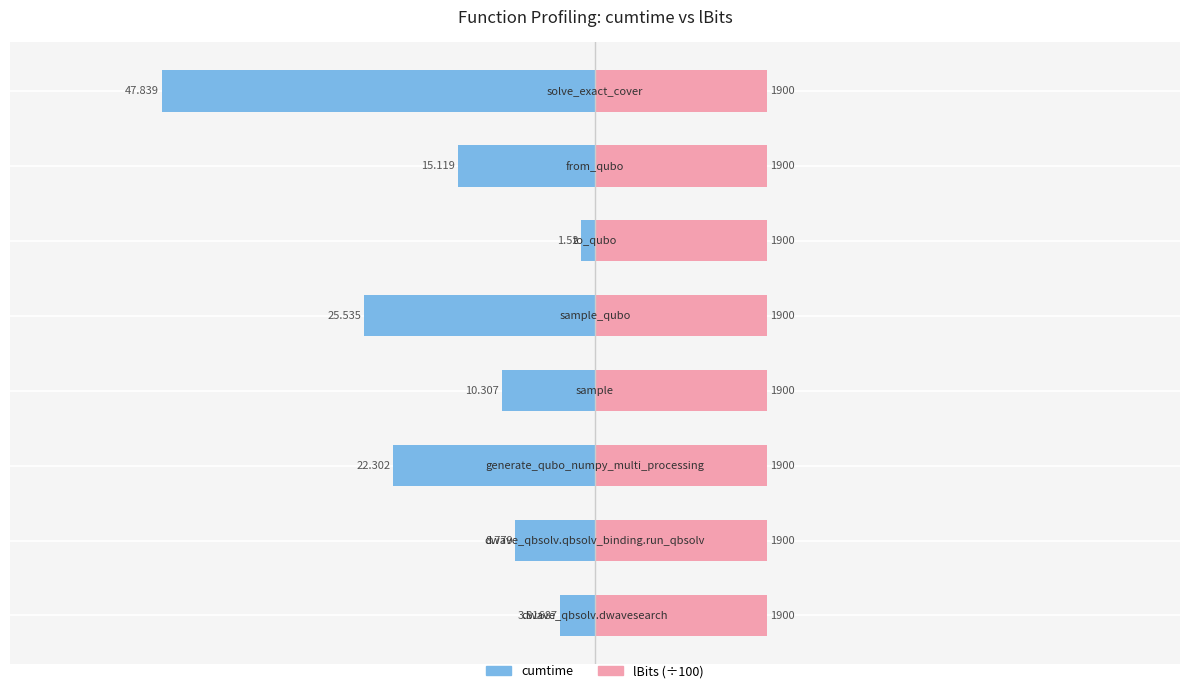

The value of lBits (÷100) at 6 is 0.1. True or false?

False